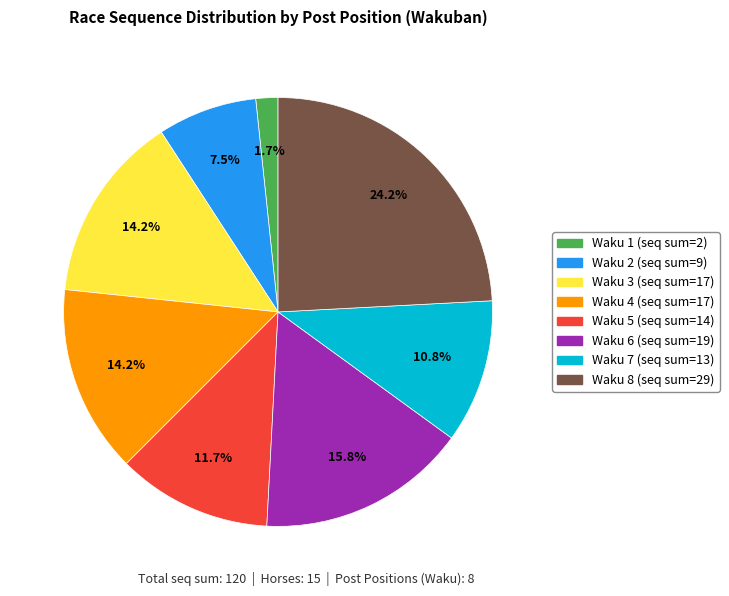

How many slices are in this pie chart?

8